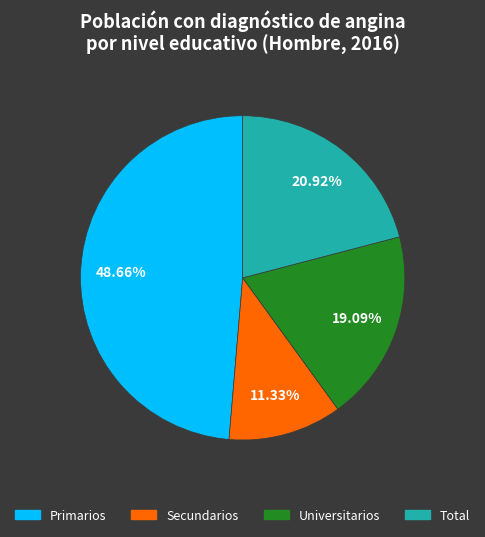

Is there any slice that represents more than half of the pie?

No